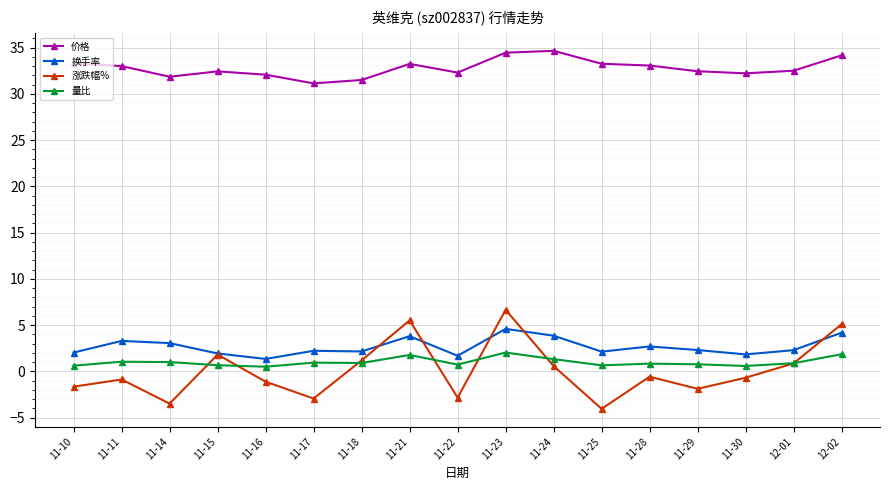

What is the label of the 1st point from the right?

12-02